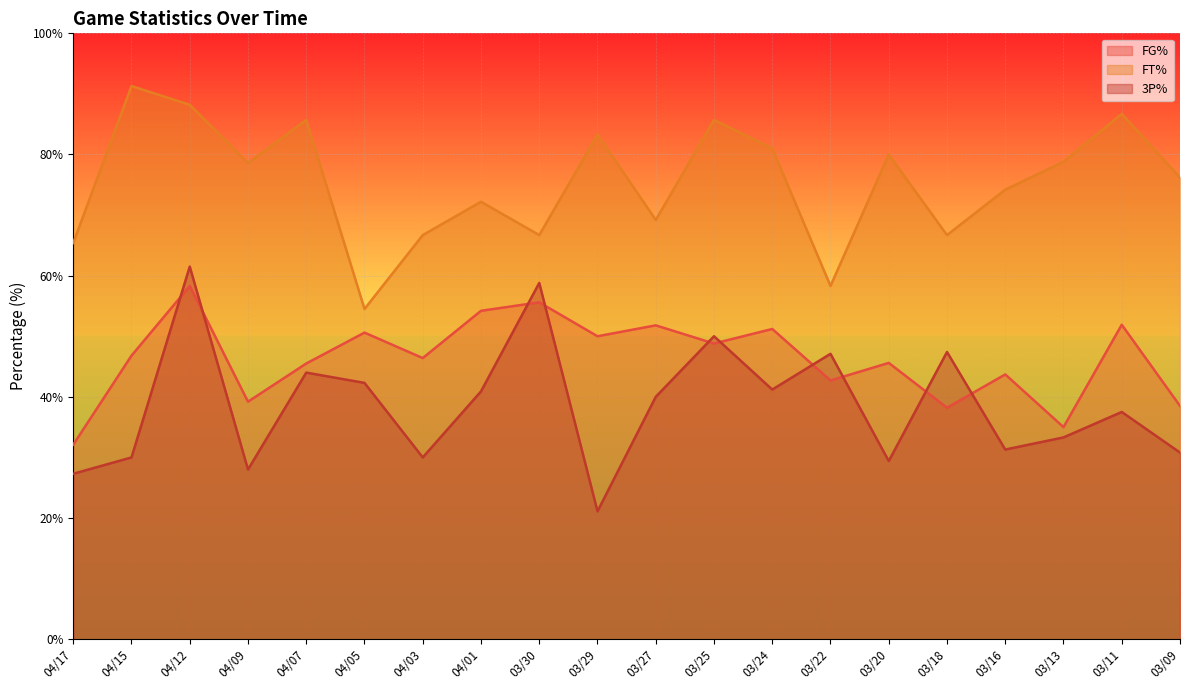

Rank the categories by FT% value from highest to lowest.

04/15, 04/12, 03/11, 04/07, 03/25, 03/29, 03/24, 03/20, 03/13, 04/09, 03/09, 03/16, 04/01, 03/27, 04/03, 03/30, 03/18, 04/17, 03/22, 04/05